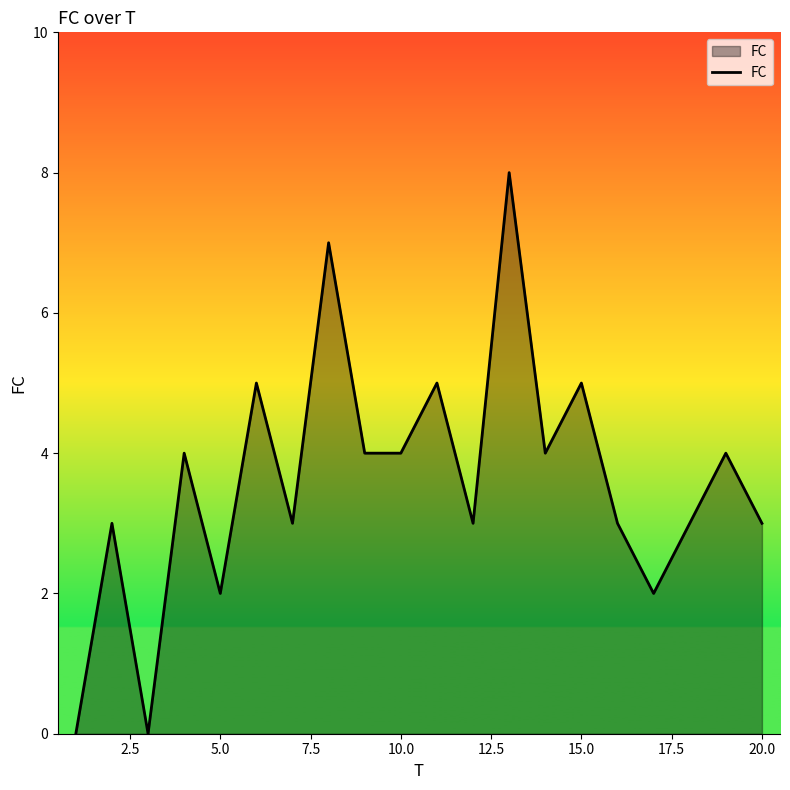

Does the chart display data point markers on the line(s)?

No